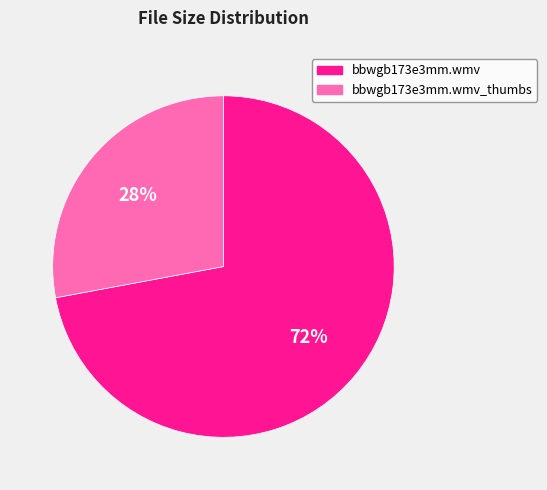

To the nearest percent, what is the difference between the largest and smallest slice percentages?

44%